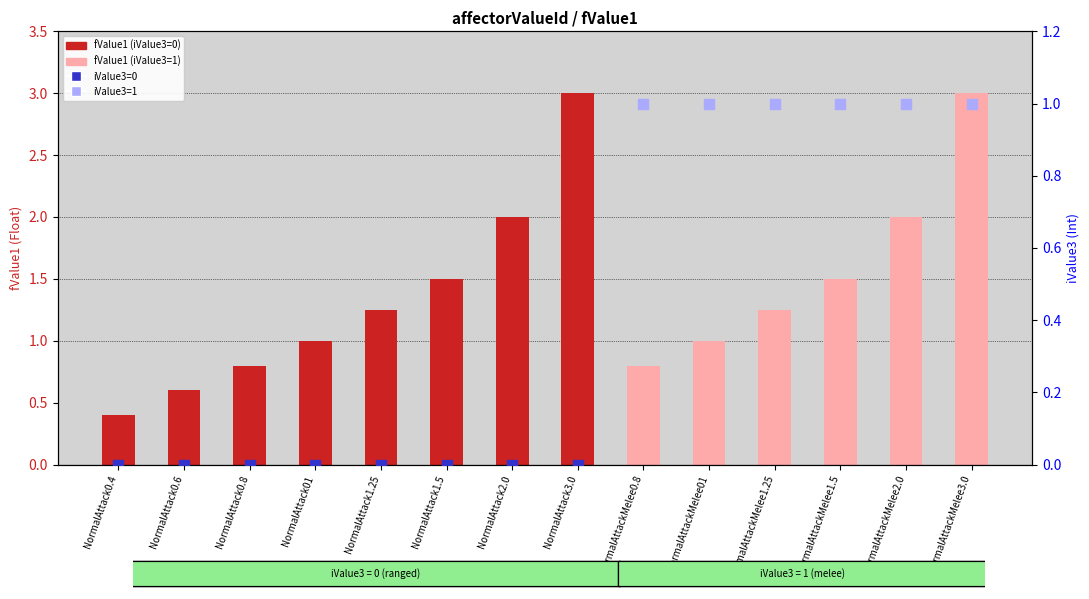

Approximately how many times larger is the value at NormalAttackMelee3.0 compared to NormalAttack2.0?

1.5